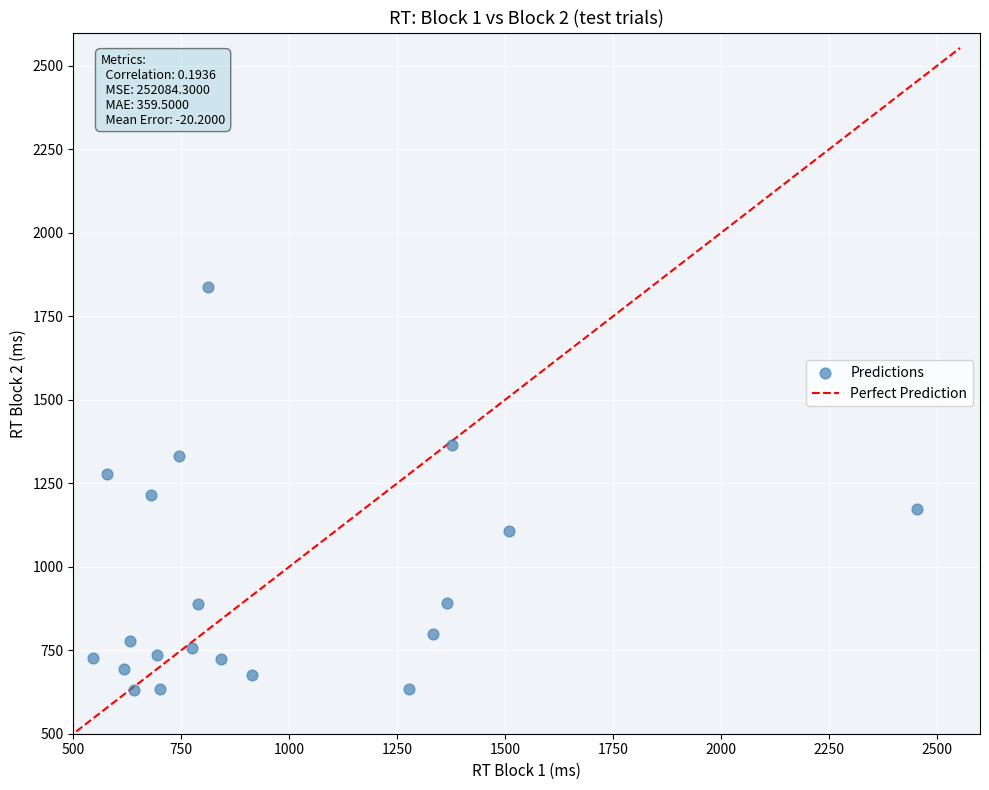

What is the range of X values (max minus min)?

1908